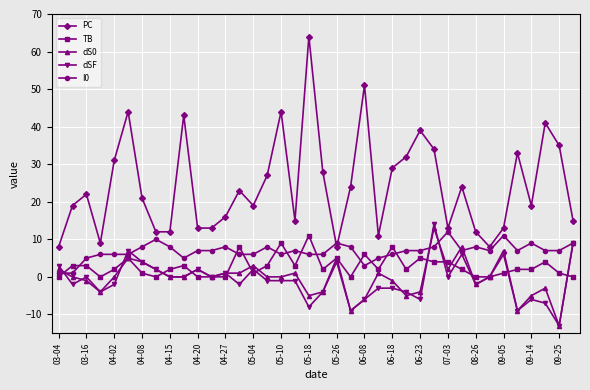

How many distinct data groups are displayed?

5